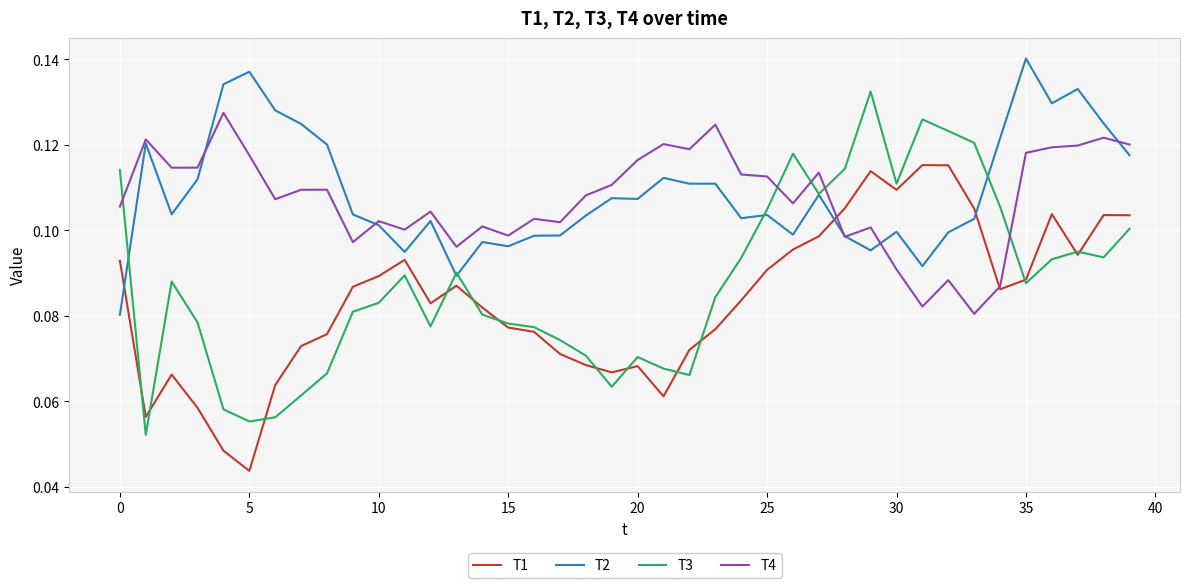

Which series has the largest range (max minus min)?

T3